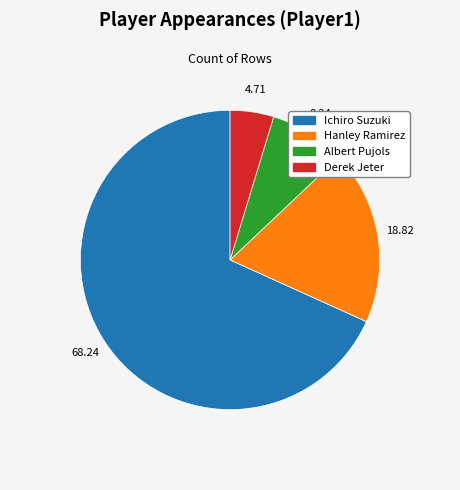

Does any single category account for the majority?

Yes